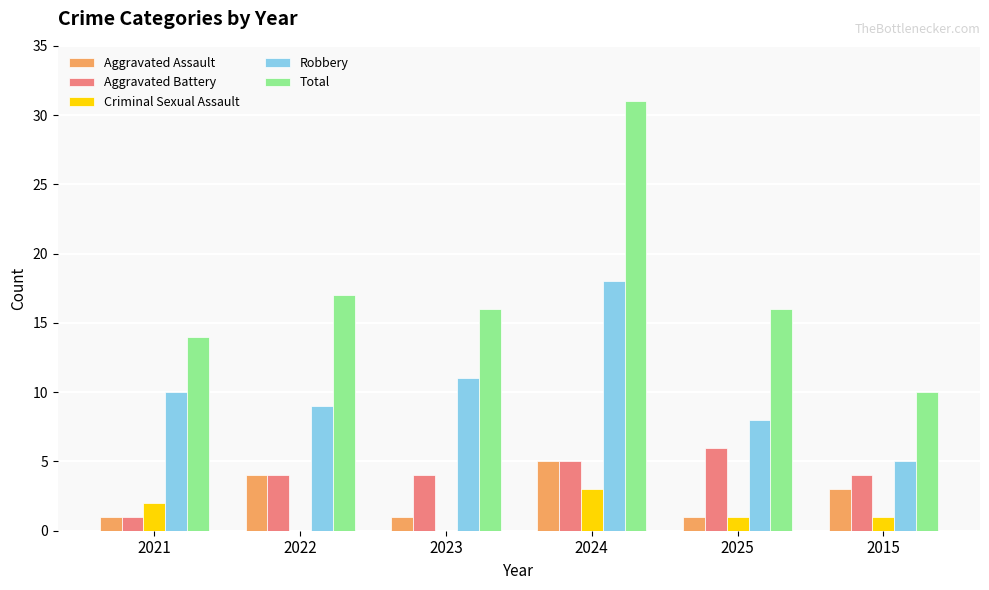

The value of Aggravated Assault at 2024 is 5. True or false?

True